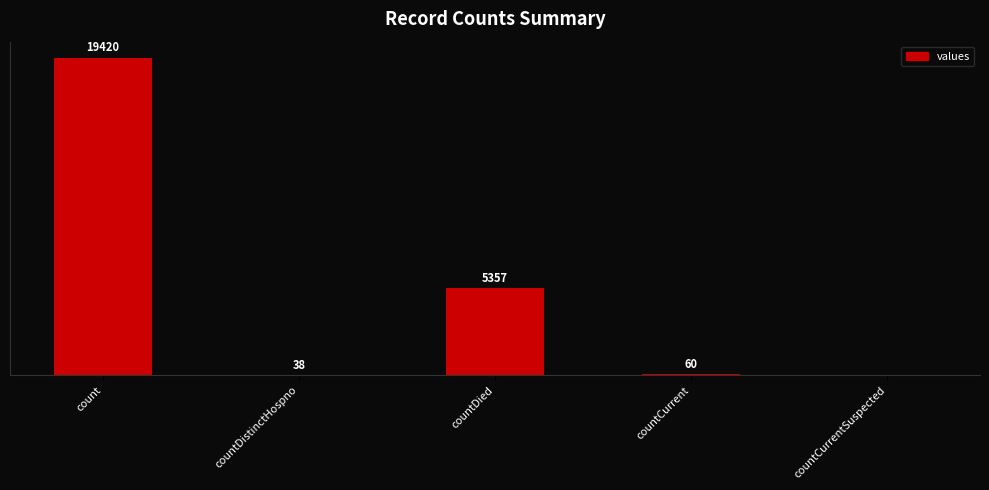

At which category does the chart reach its peak across all series?

count